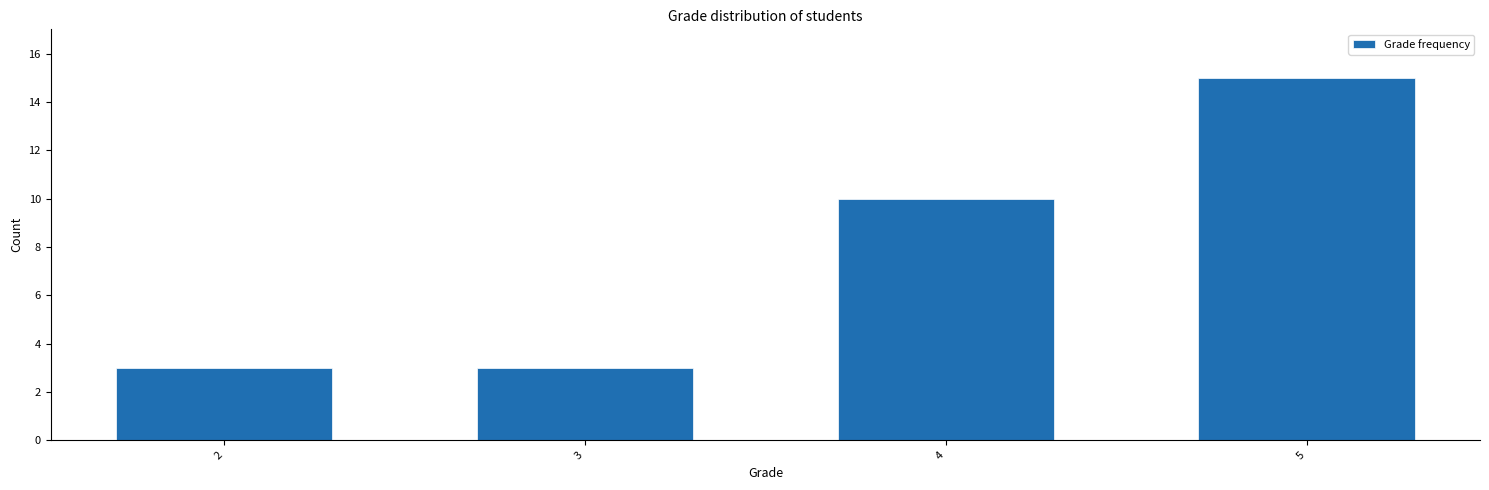

Reading left to right, transcribe all the data shown in this chart.

2=3	3=3	4=10	5=15